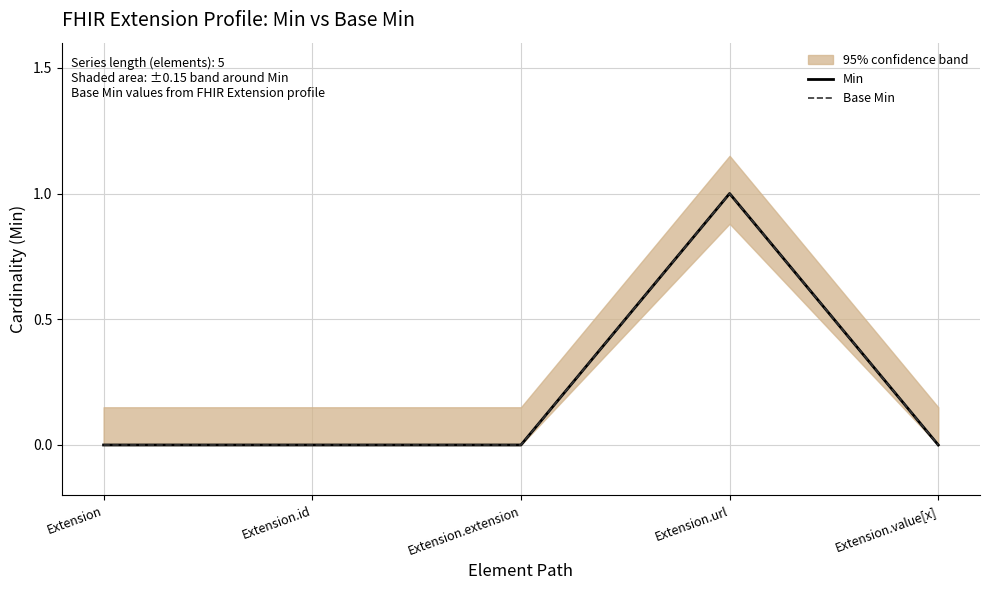

Is this an area chart (filled region under the line)?

No